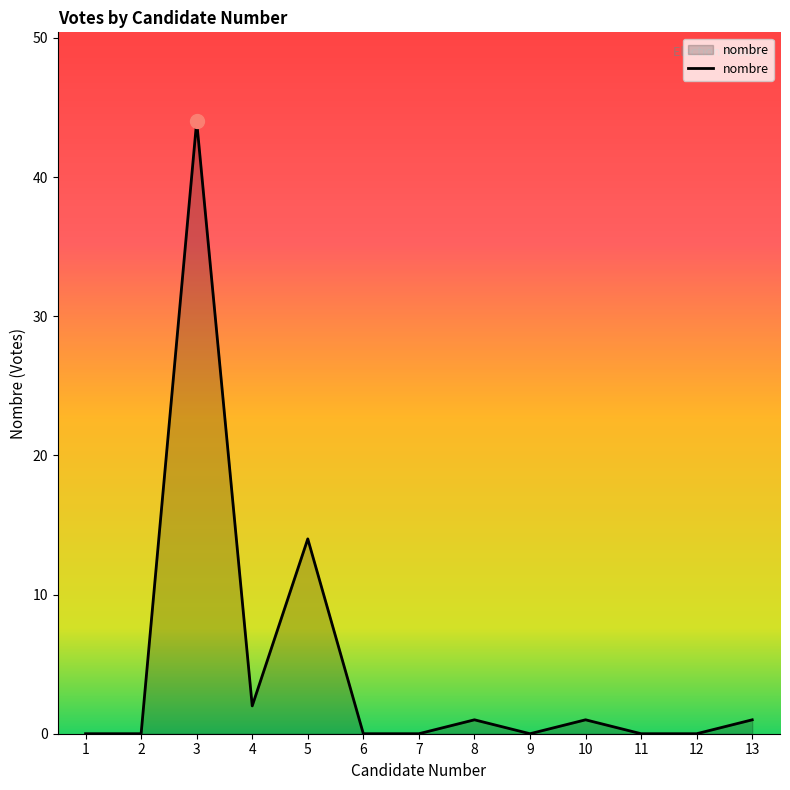

Is it true that the value at 5 is 14?

True